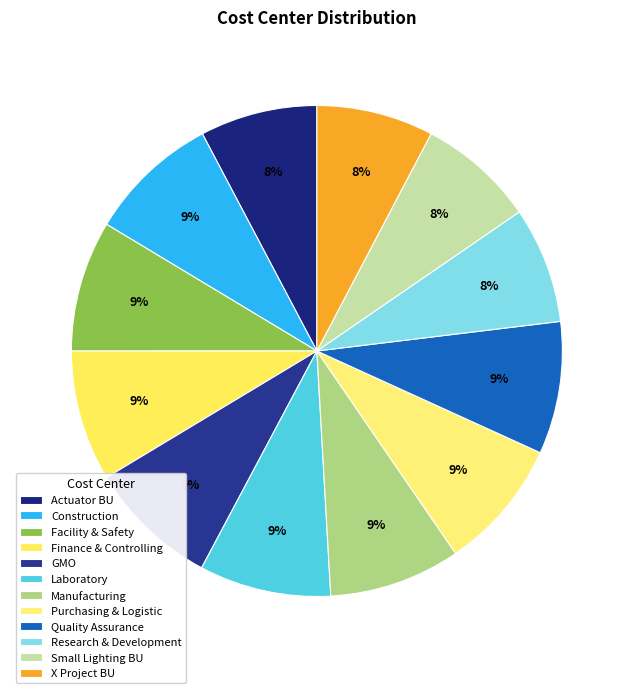

Count the number of slices in the pie.

12